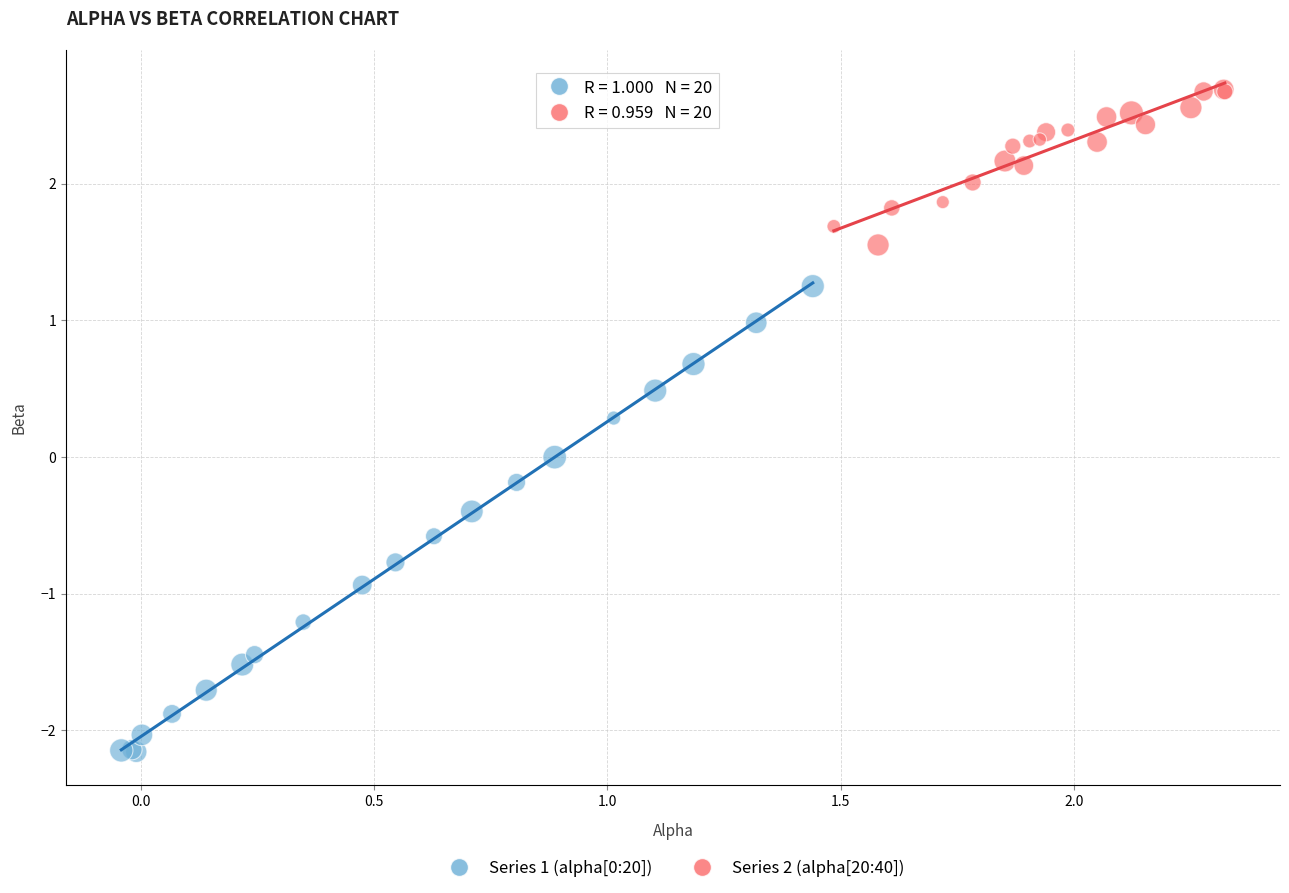

Which series contains the highest Y value?

Series 2 (alpha[20:40])